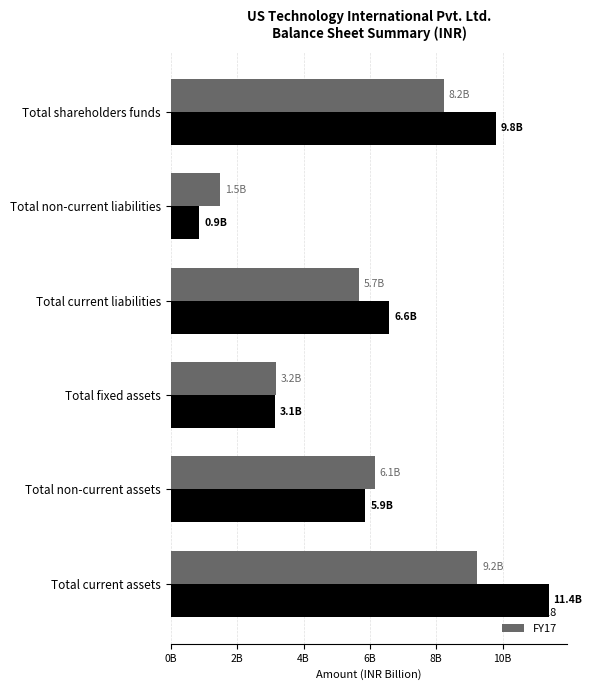

What is the value of the FY17 bar at the 5th from the left?

6.1